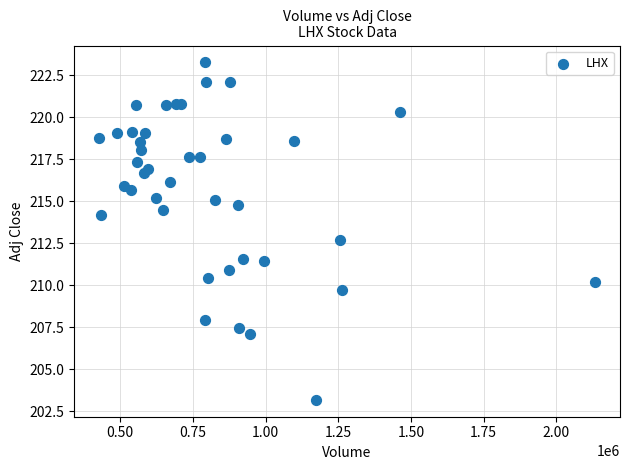

What Y value in the scatter plot is closest to 213?

212.7